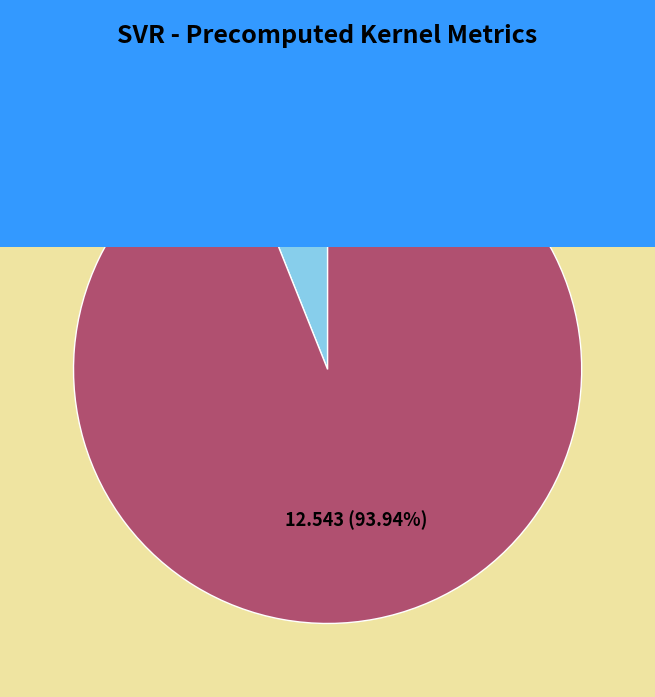

How many slices are in this pie chart?

2